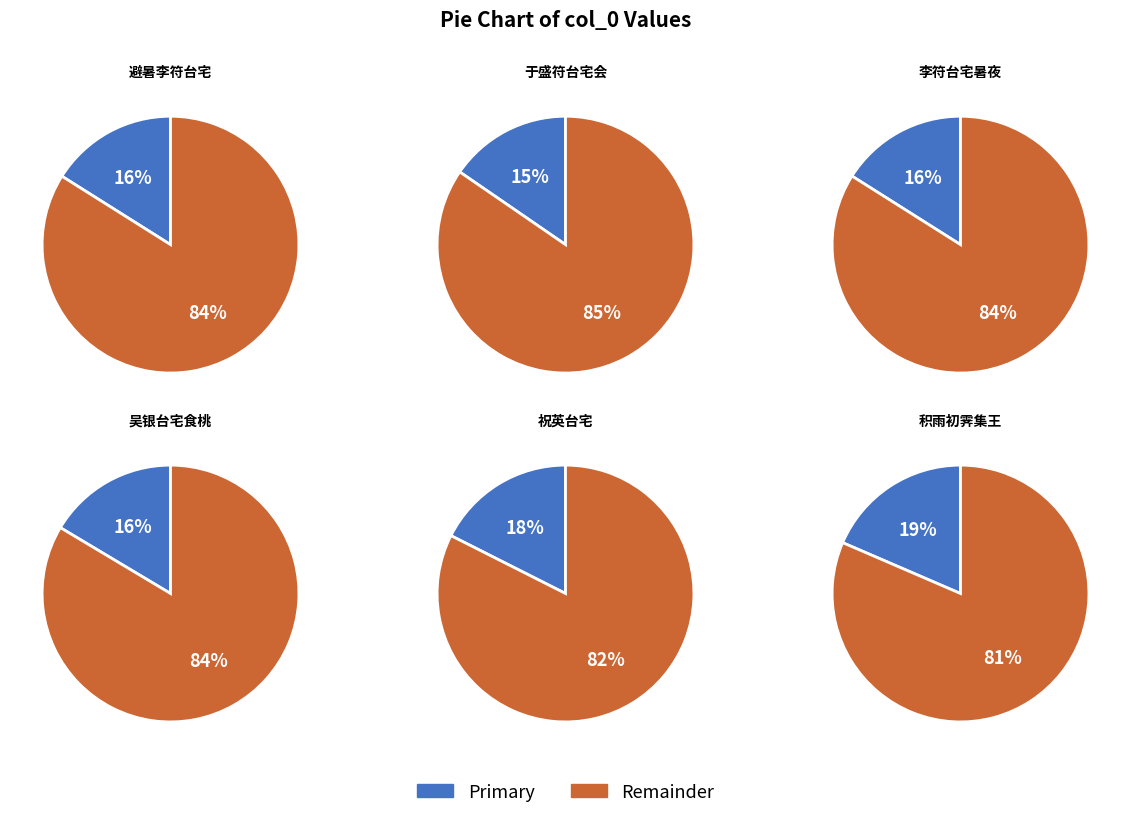

The 于盛符台宅会郑君邦教语及畏暴求为藩僚赠此 slice represents 1% of the pie. True or false?

False